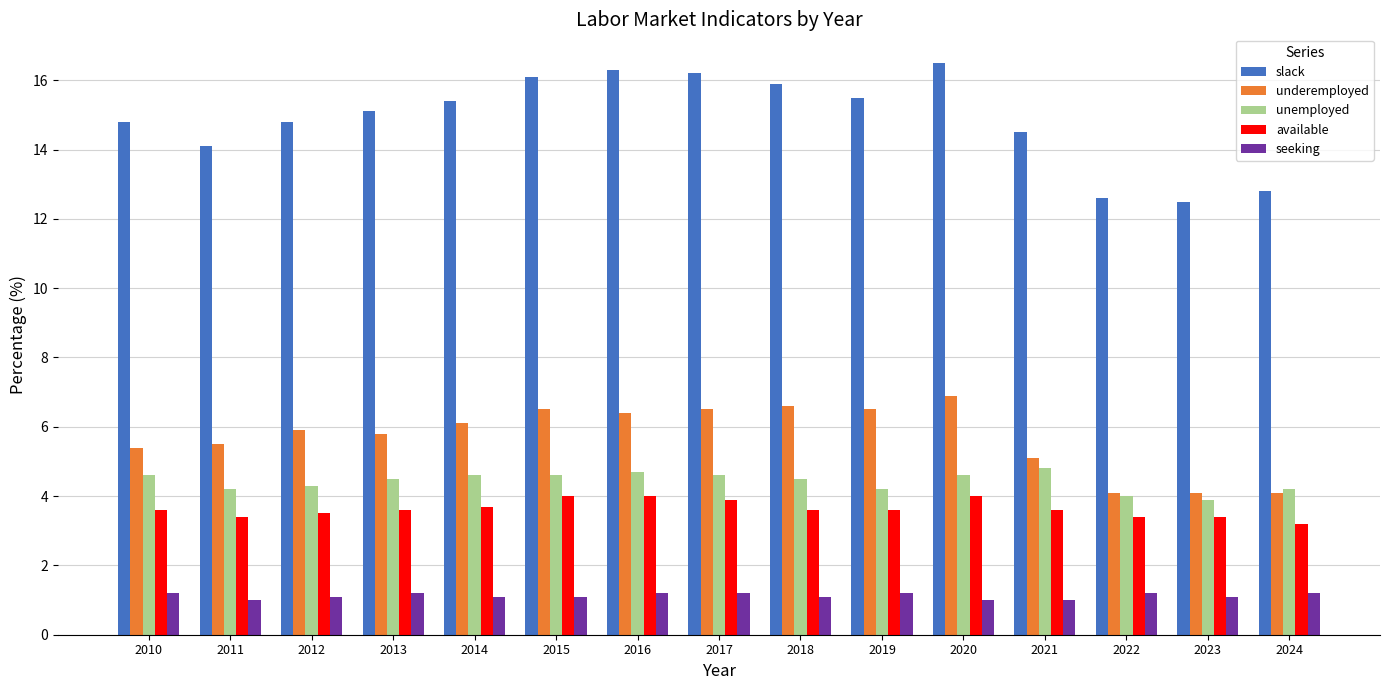

Reading left to right, what are all the values shown in this chart?

slack: 14.8	14.1	14.8	15.1	15.4	16.1	16.3	16.2	15.9	15.5	16.5	14.5	12.6	12.5	12.8
underemployed: 5.4	5.5	5.9	5.8	6.1	6.5	6.4	6.5	6.6	6.5	6.9	5.1	4.1	4.1	4.1
unemployed: 4.6	4.2	4.3	4.5	4.6	4.6	4.7	4.6	4.5	4.2	4.6	4.8	4.0	3.9	4.2
available: 3.6	3.4	3.5	3.6	3.7	4.0	4.0	3.9	3.6	3.6	4.0	3.6	3.4	3.4	3.2
seeking: 1.2	1.0	1.1	1.2	1.1	1.1	1.2	1.2	1.1	1.2	1.0	1.0	1.2	1.1	1.2